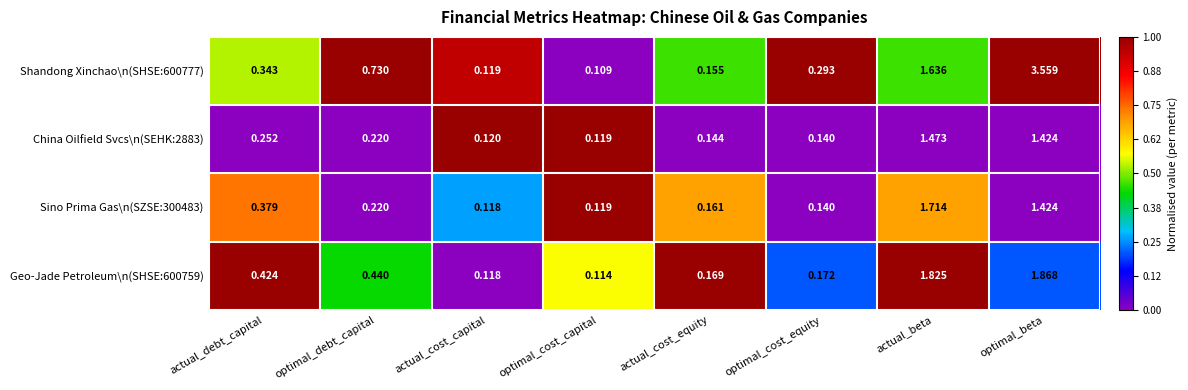

At which category is the sum across all series the highest?

optimal_beta